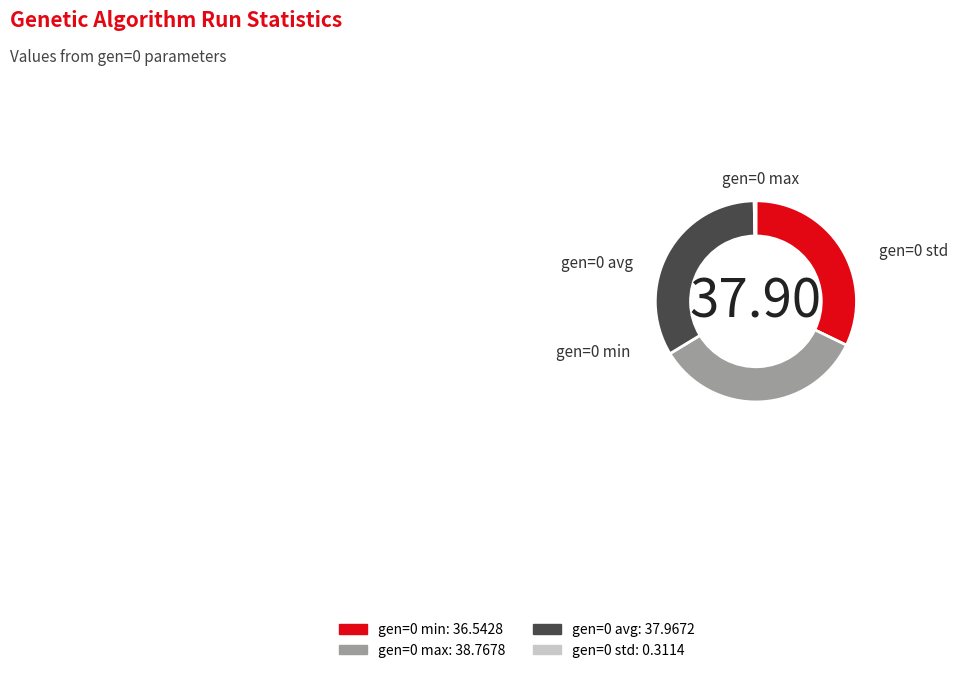

Is there any slice that represents more than half of the pie?

No